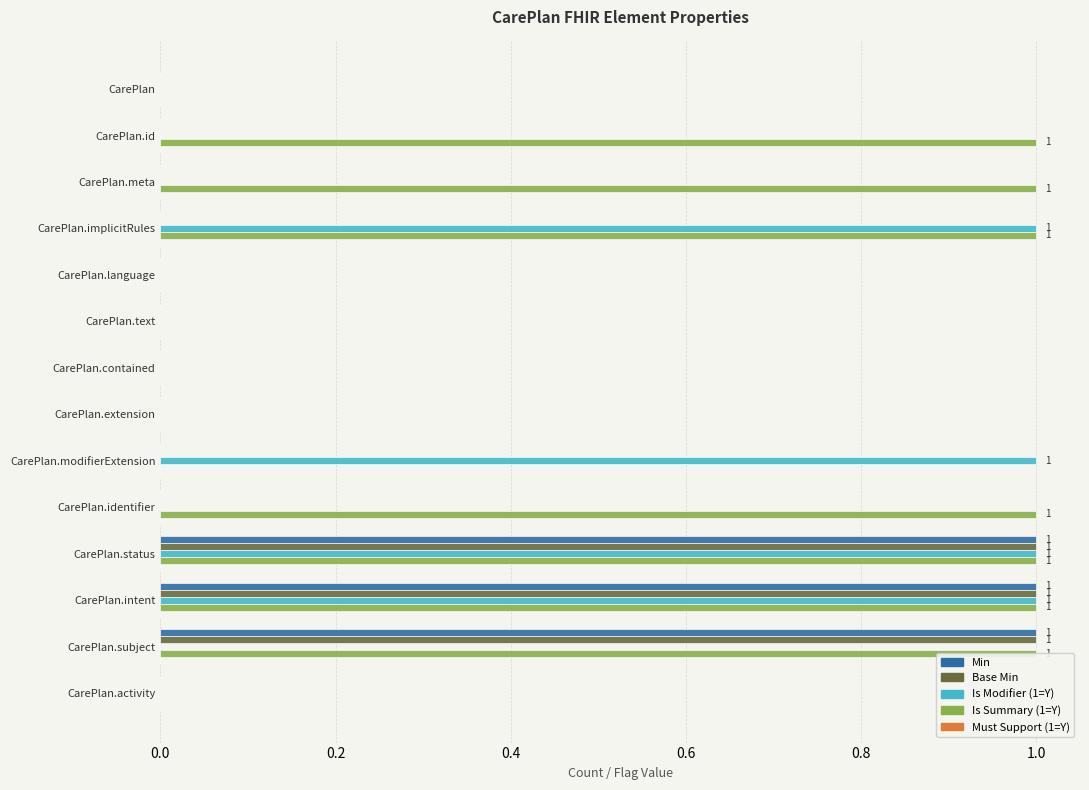

The value of Is Summary (1=Y) at CarePlan.identifier is 1.3. True or false?

False